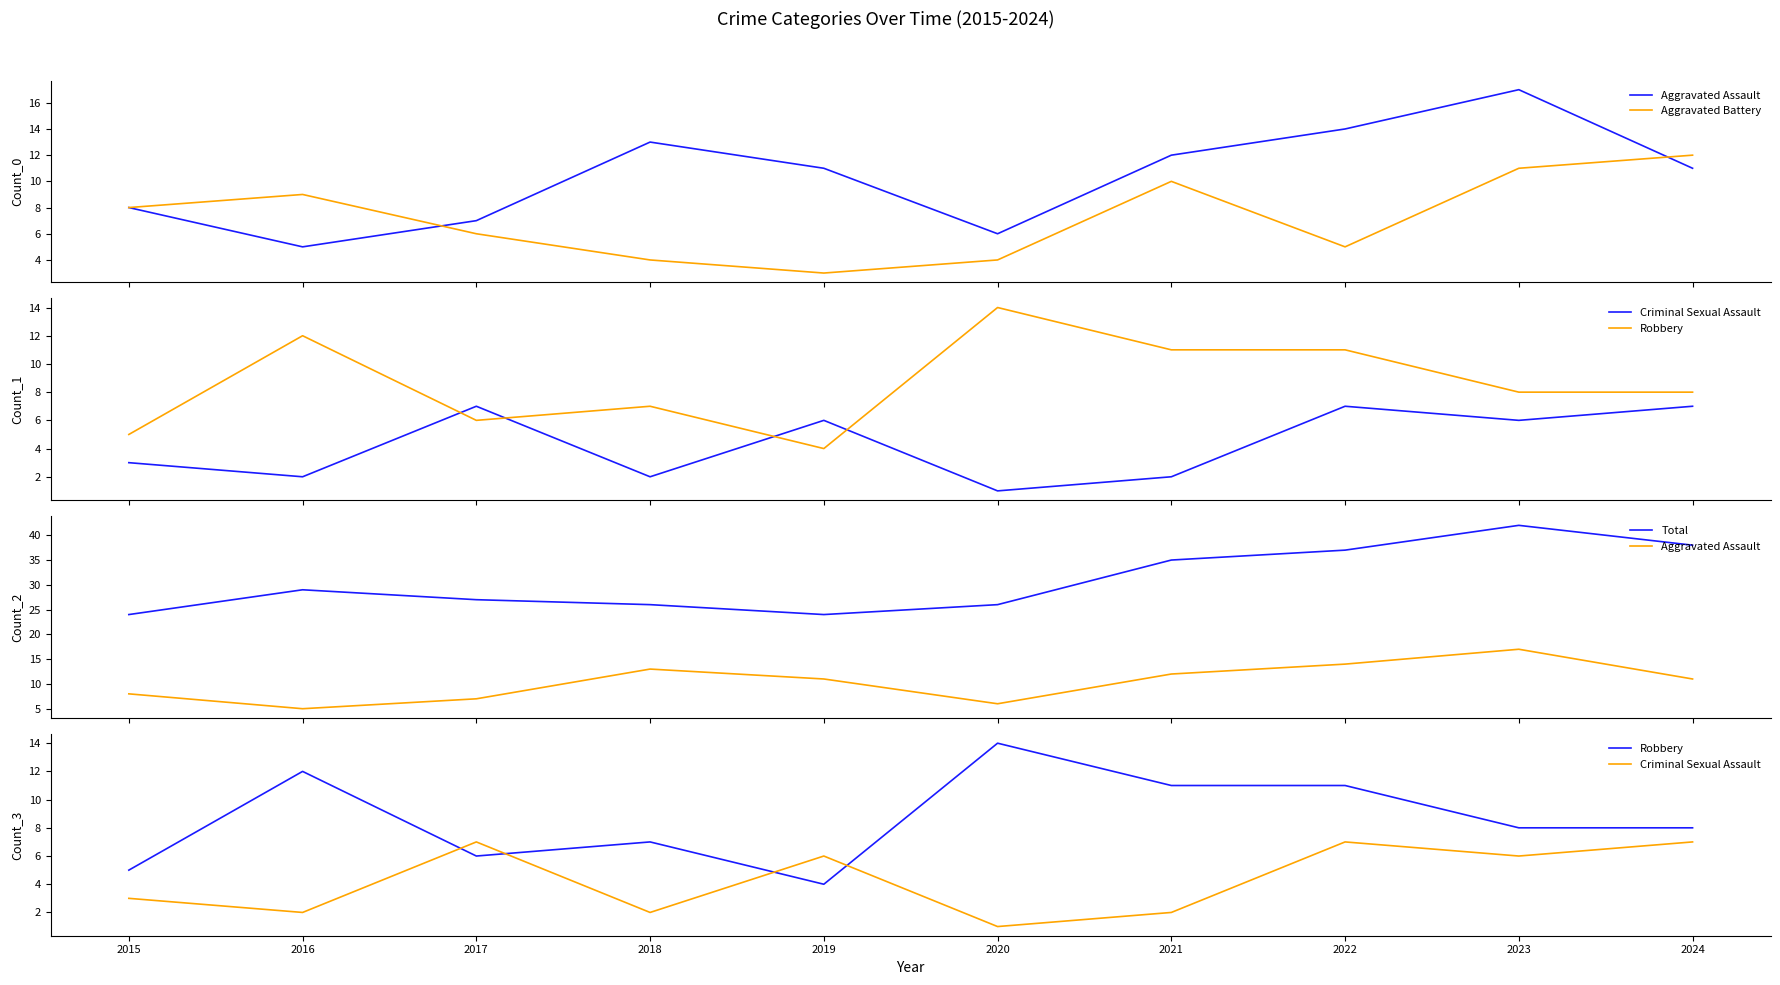

What is the difference between the Aggravated Battery values at 2018 and 2022?

1